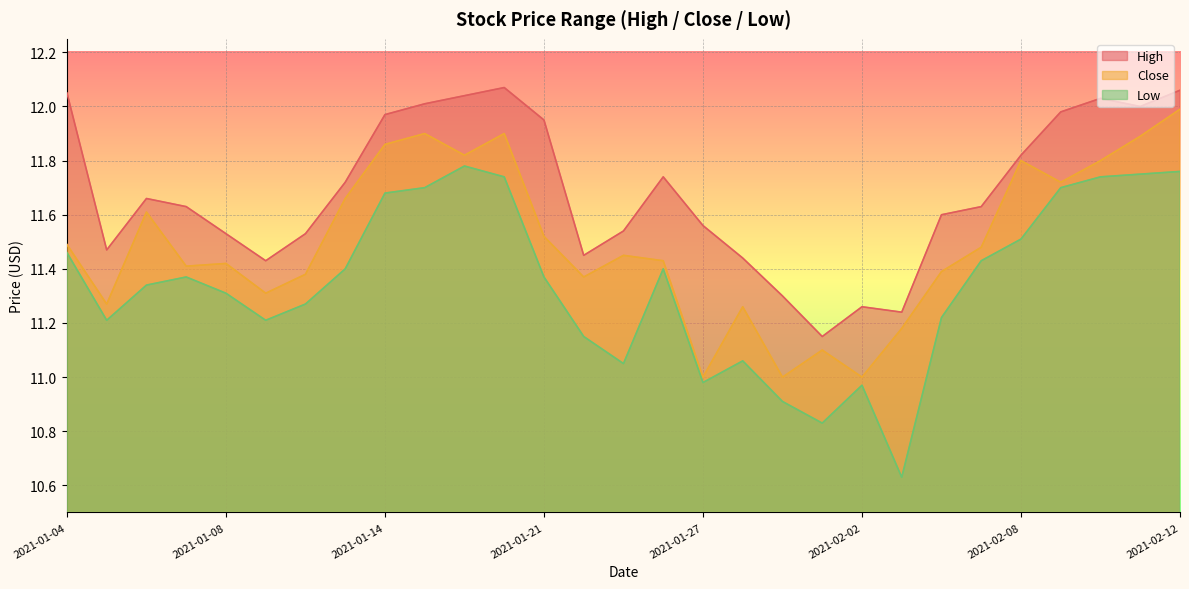

What is the sum of all Low values?

328.9